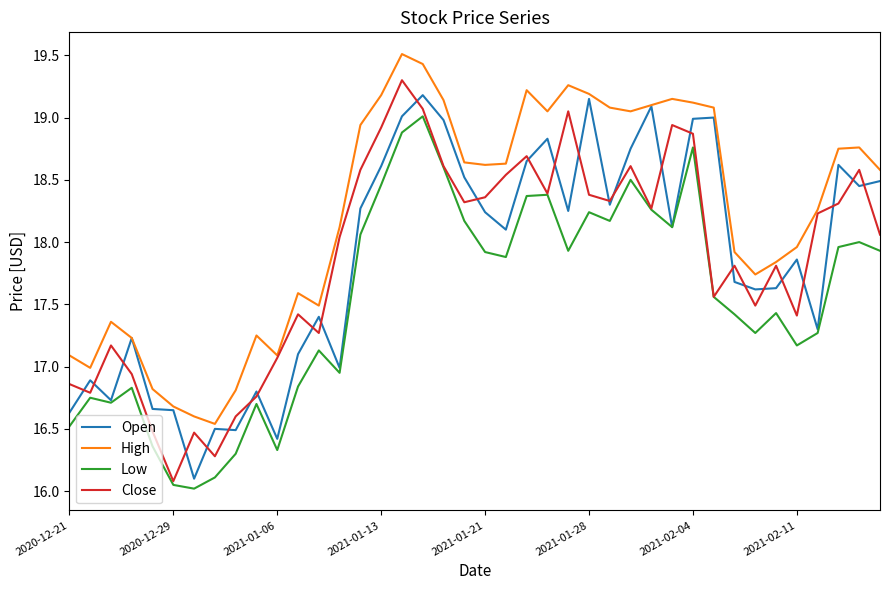

True or false: High and Low intersect in this chart.

False